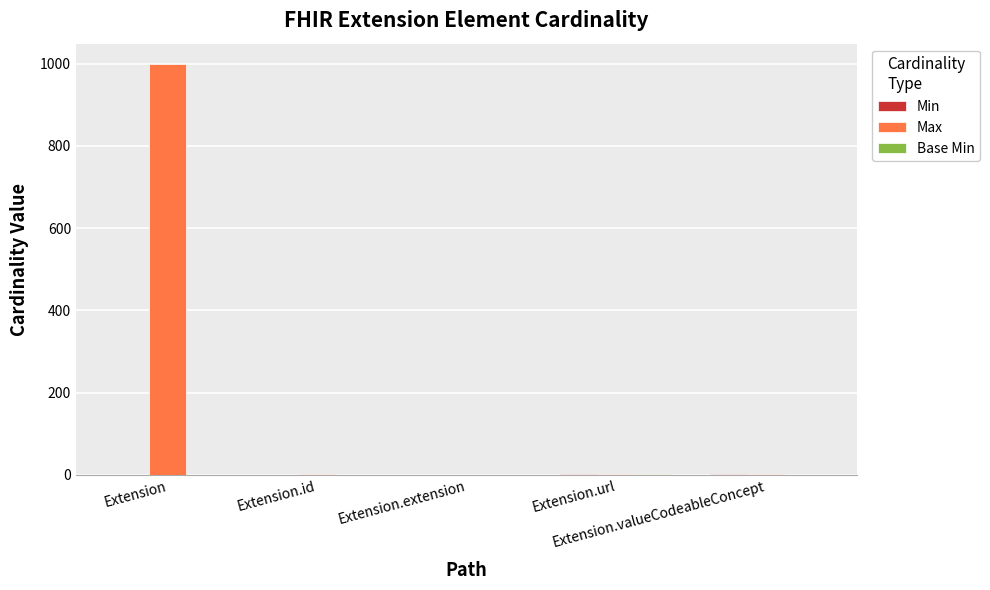

The Min series shows 1 at Extension.id. True or false?

False